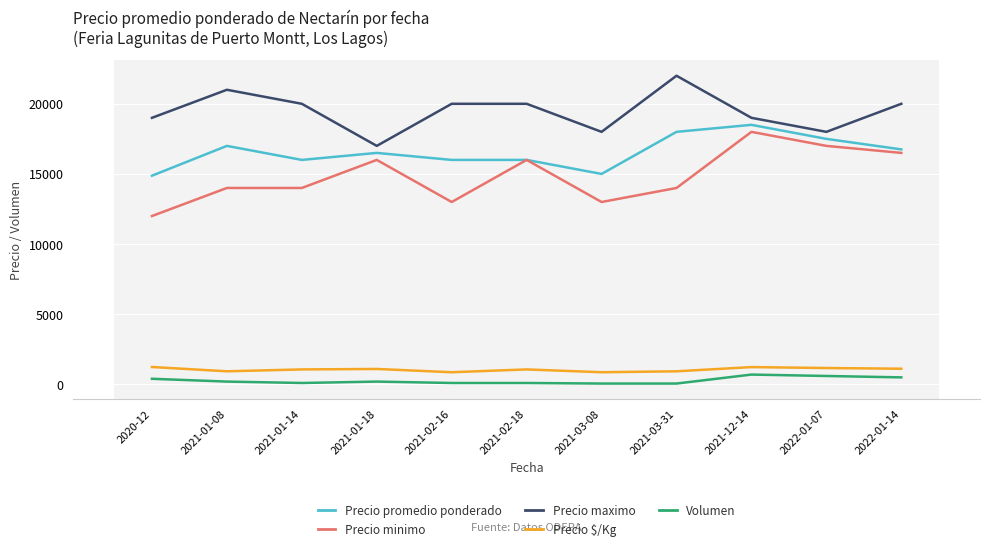

The value of Precio maximo at 2021-12-14 is 19000. True or false?

True